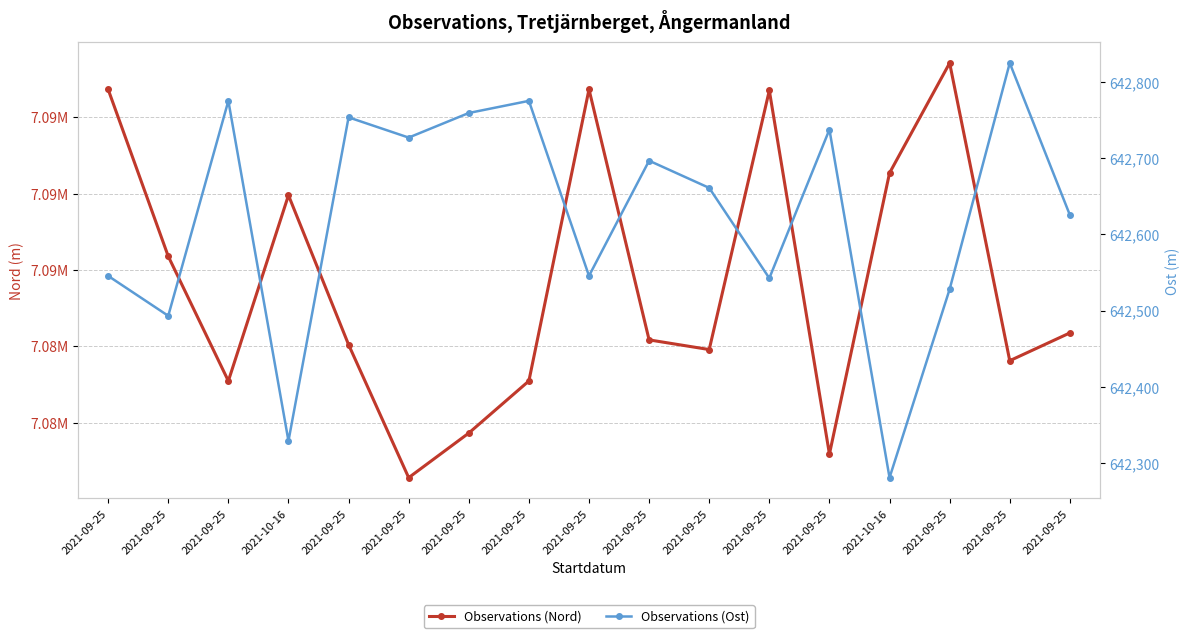

True or false: Observations (Nord) has a value of 7085197.9 at 2021-10-16.

True